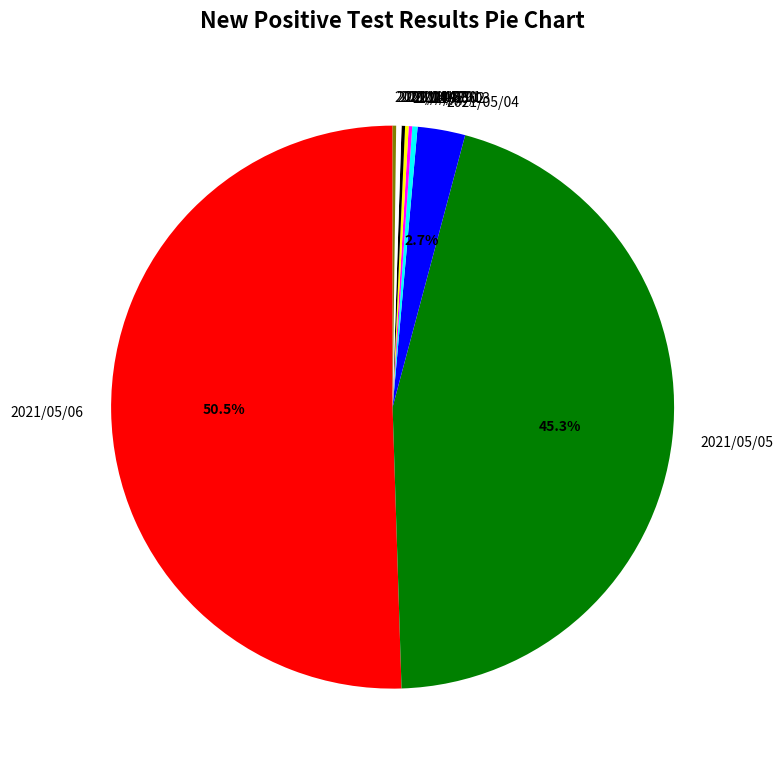

Which slice represents more than half of the pie?

2021/05/06